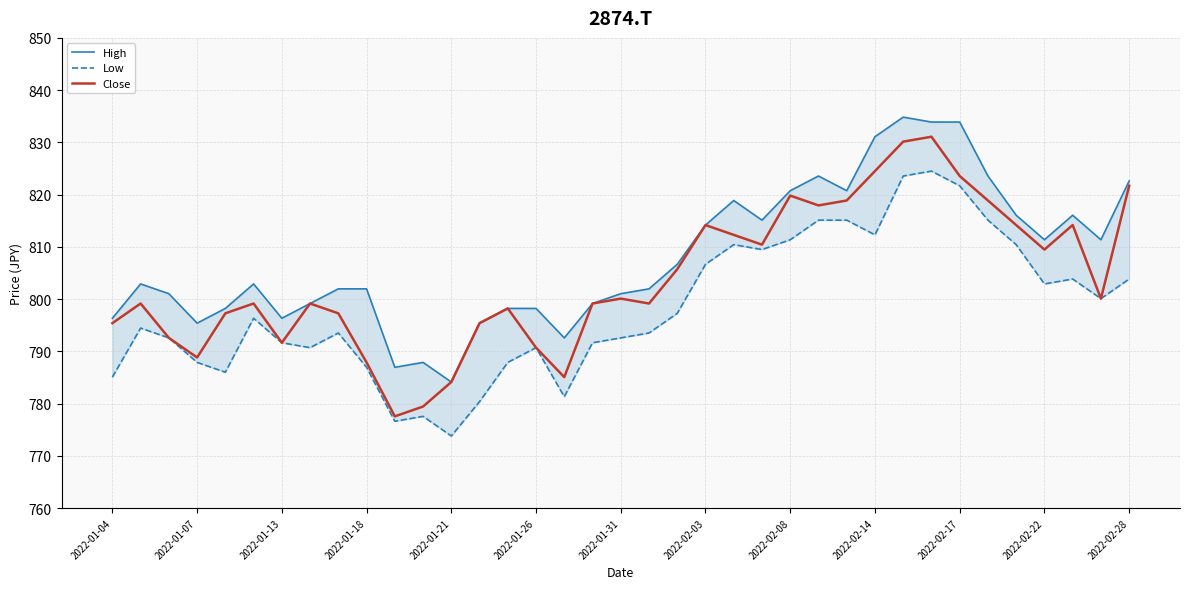

What is the difference between the maximum and minimum values in the High series?

50.7